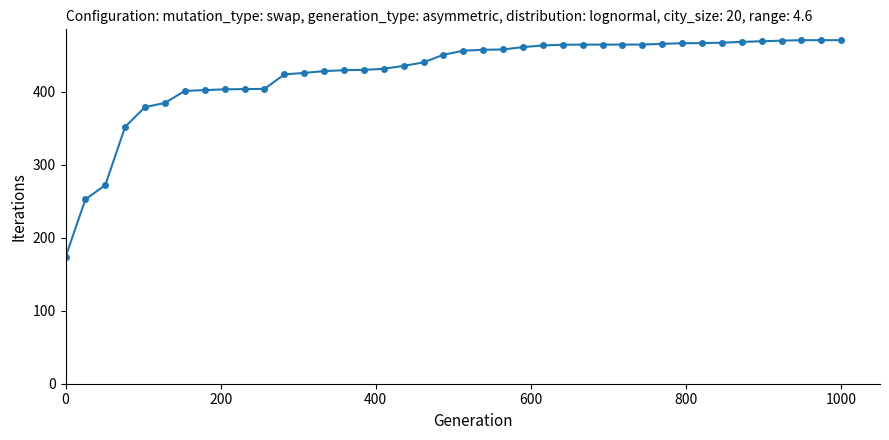

What is the minimum value shown in the chart?

173.3